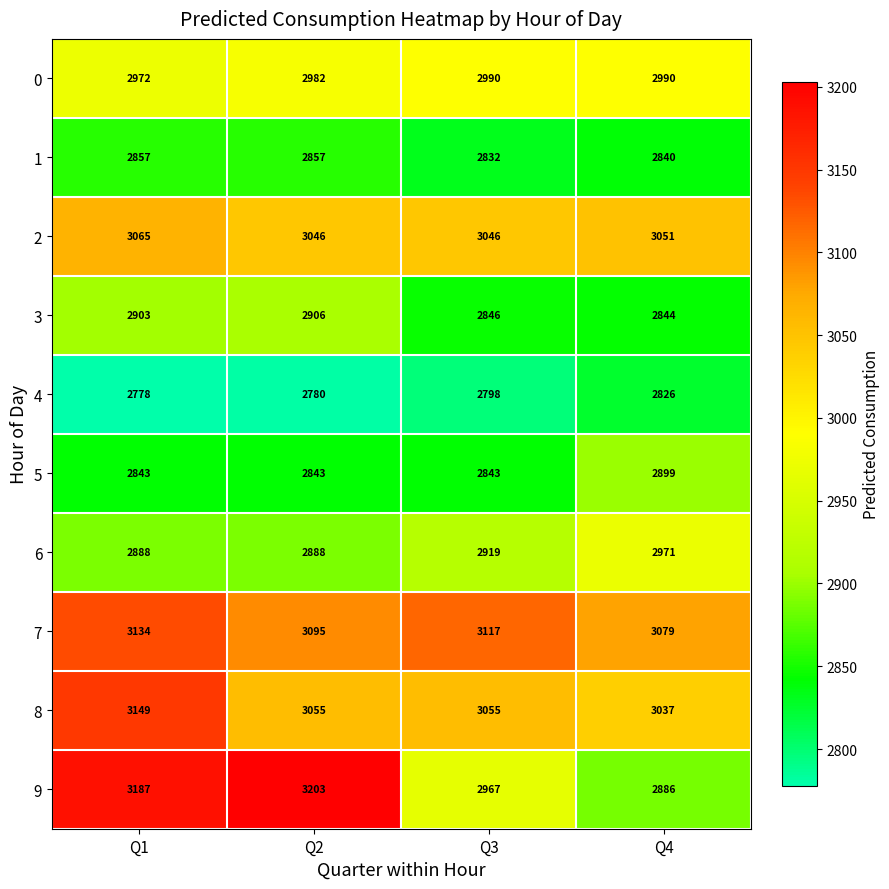

Rank the series at Q4 from highest to lowest value.

7, 2, 8, 0, 6, 5, 9, 3, 1, 4